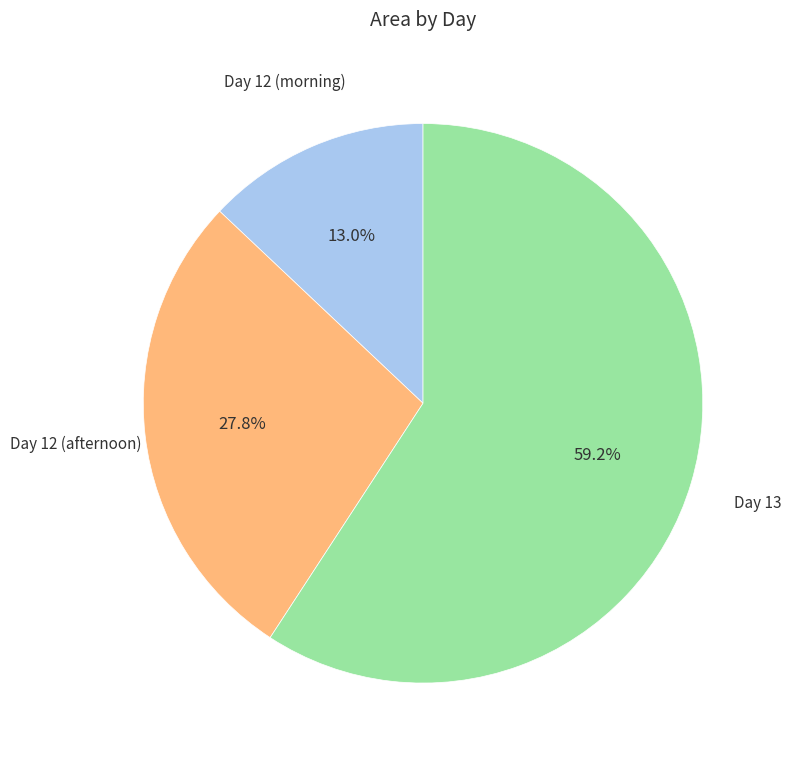

What percentage is NOT represented by Day 12 (afternoon)?

72.2%